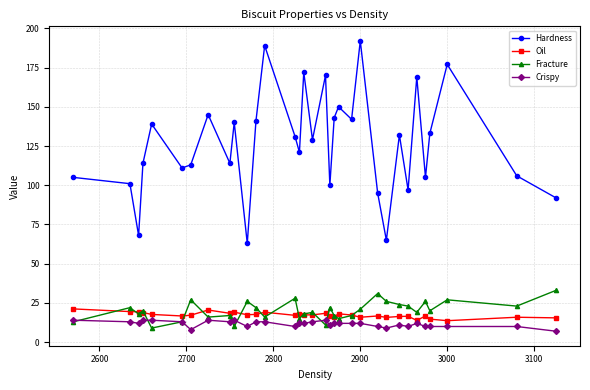

True or false: Oil and Hardness cross at least once.

False